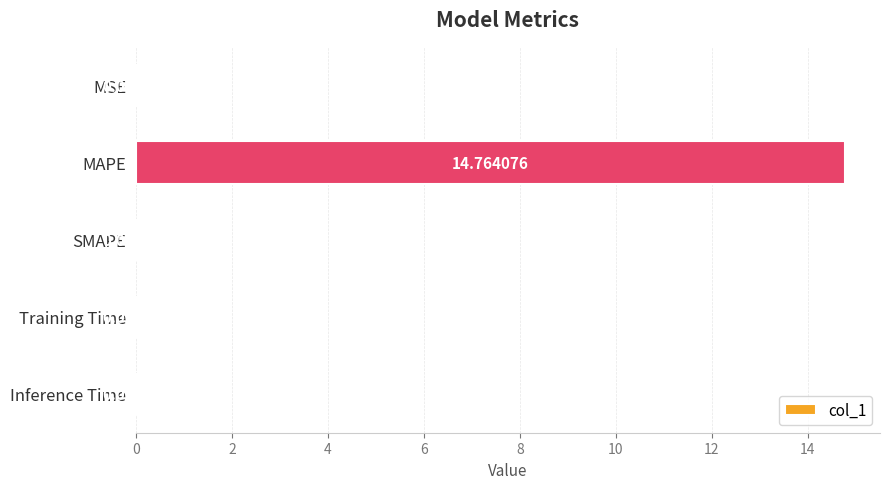

Are the bars horizontal?

Yes